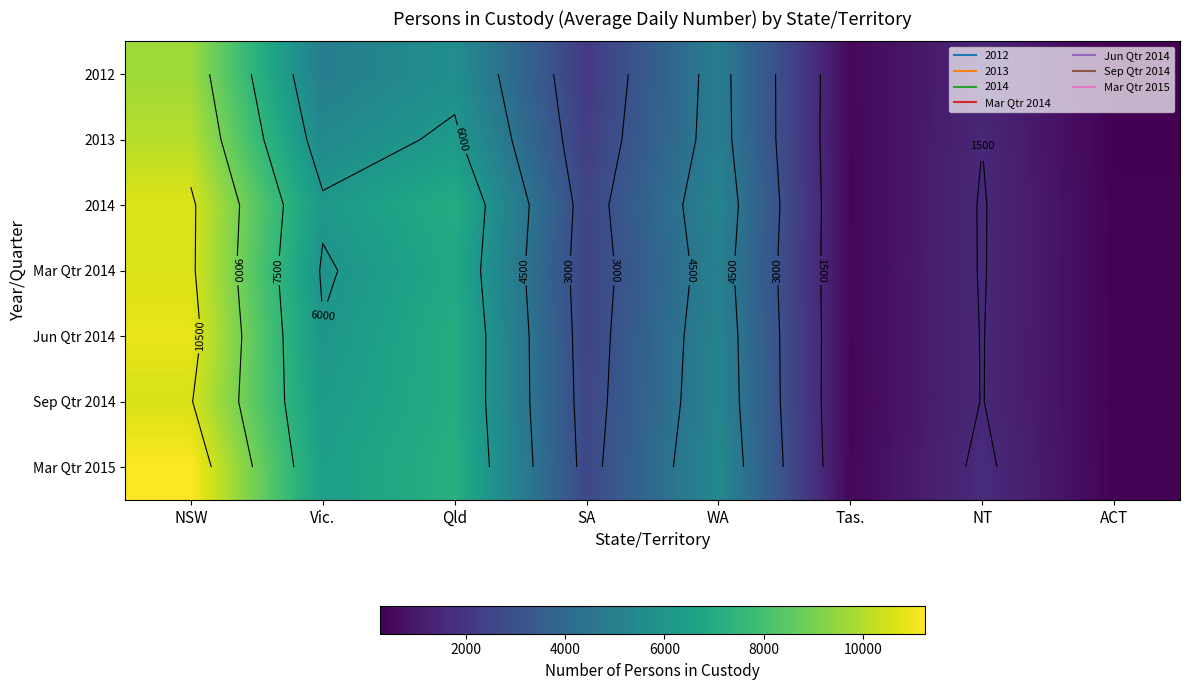

Between Tas. and NSW, which is larger?

NSW